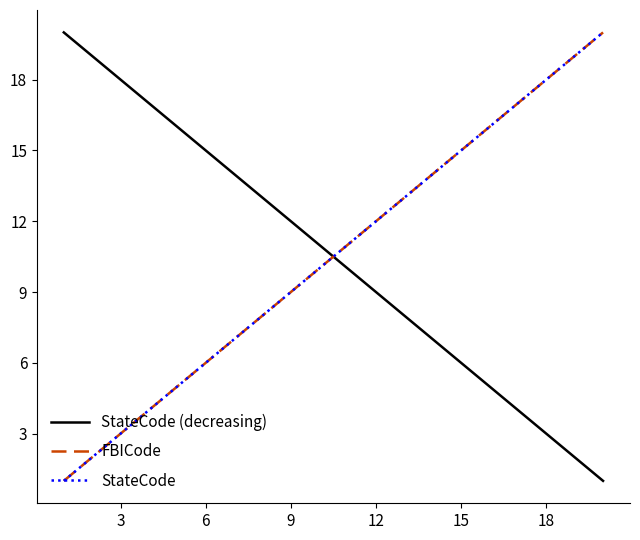

Does the chart display data point markers on the line(s)?

No